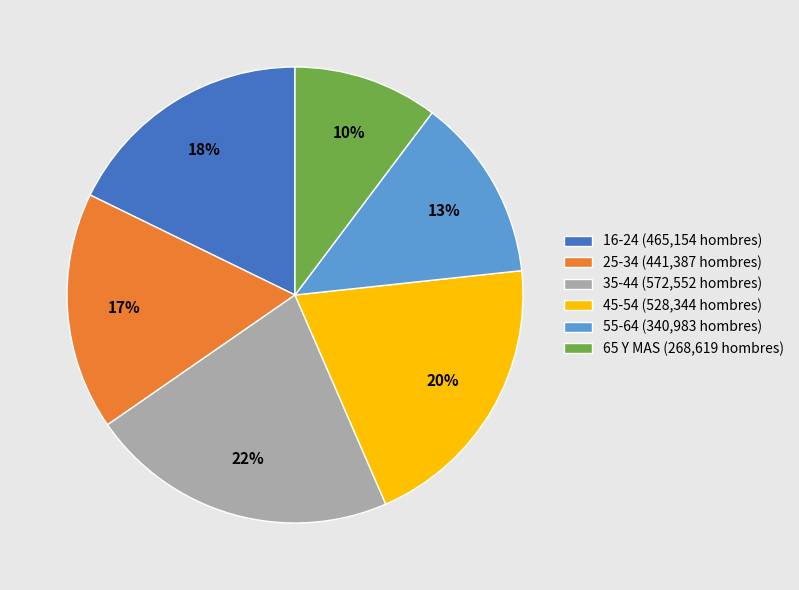

Is it true that 35-44 is 28% of the pie?

False